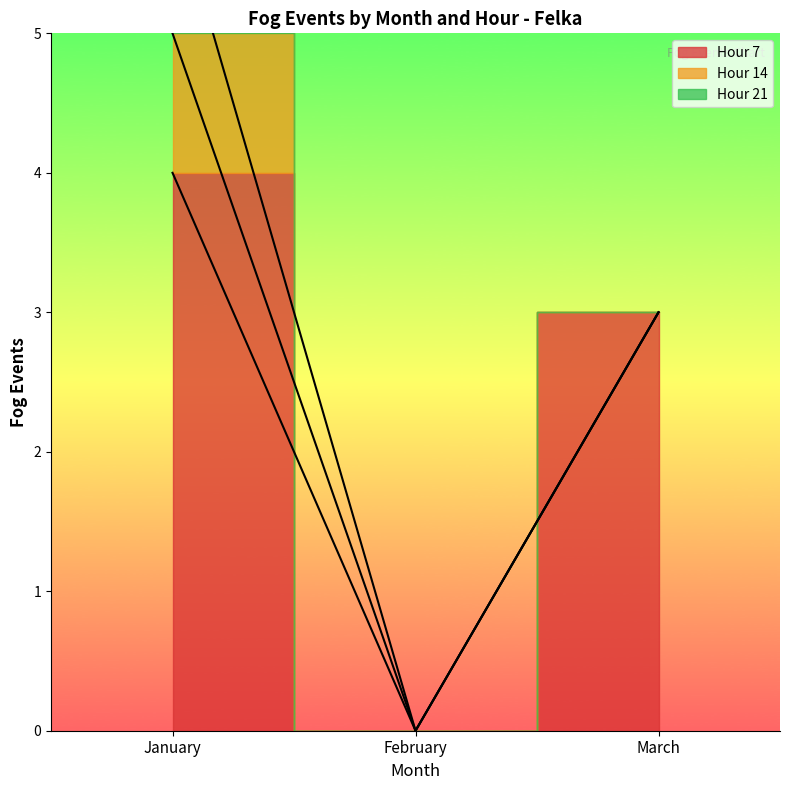

What is the sum of the Hour 21 values at February and January?

1